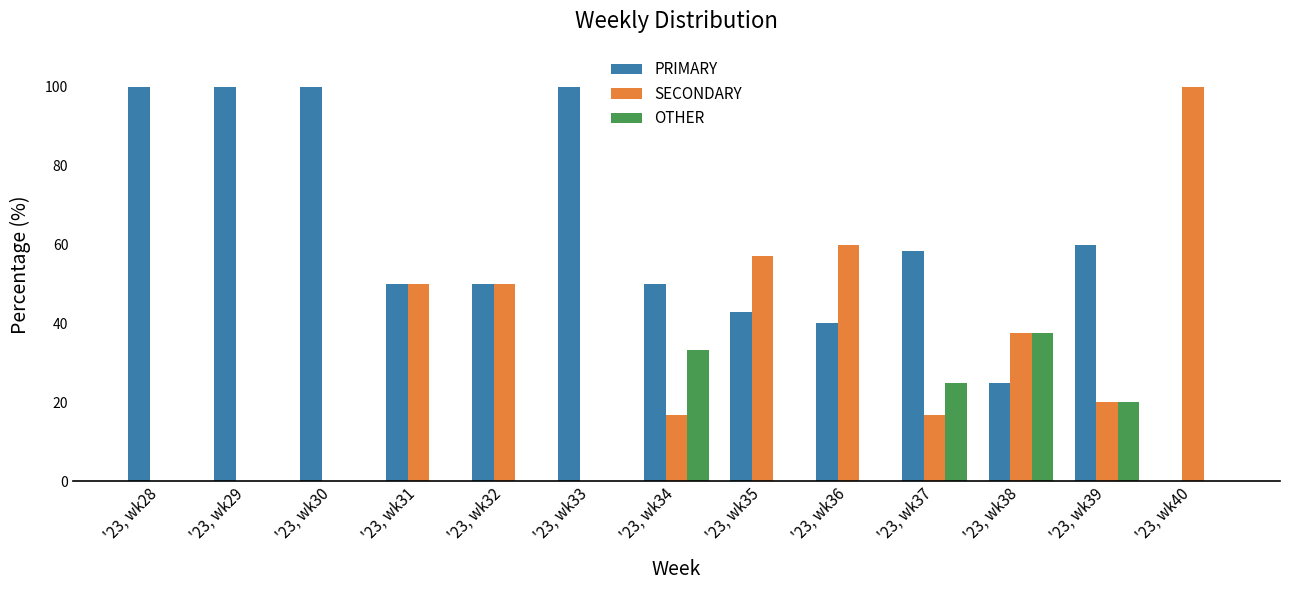

Where is OTHER nearest to the value 18?

'23, wk39